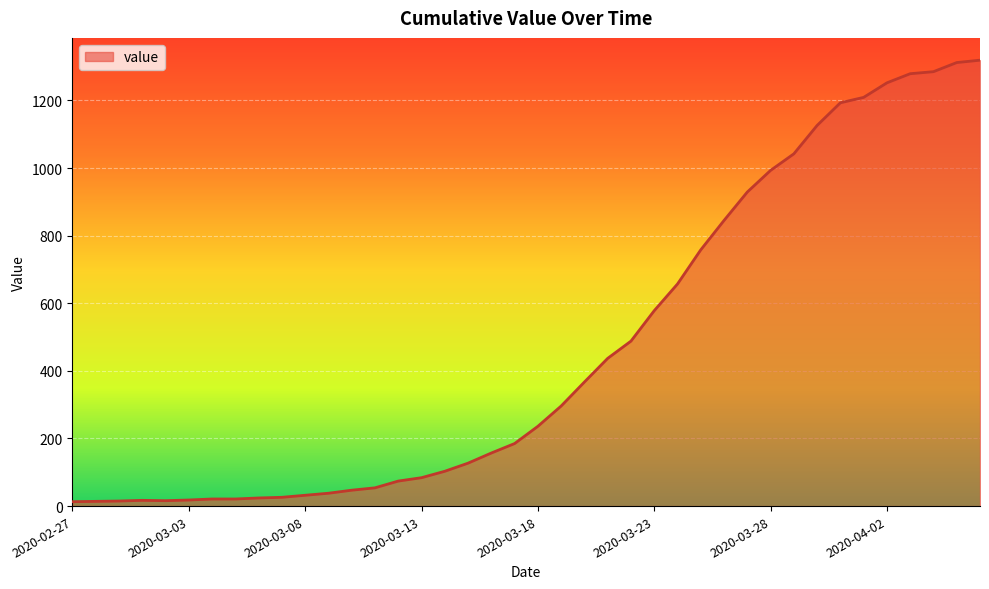

What is the smallest value displayed?

13